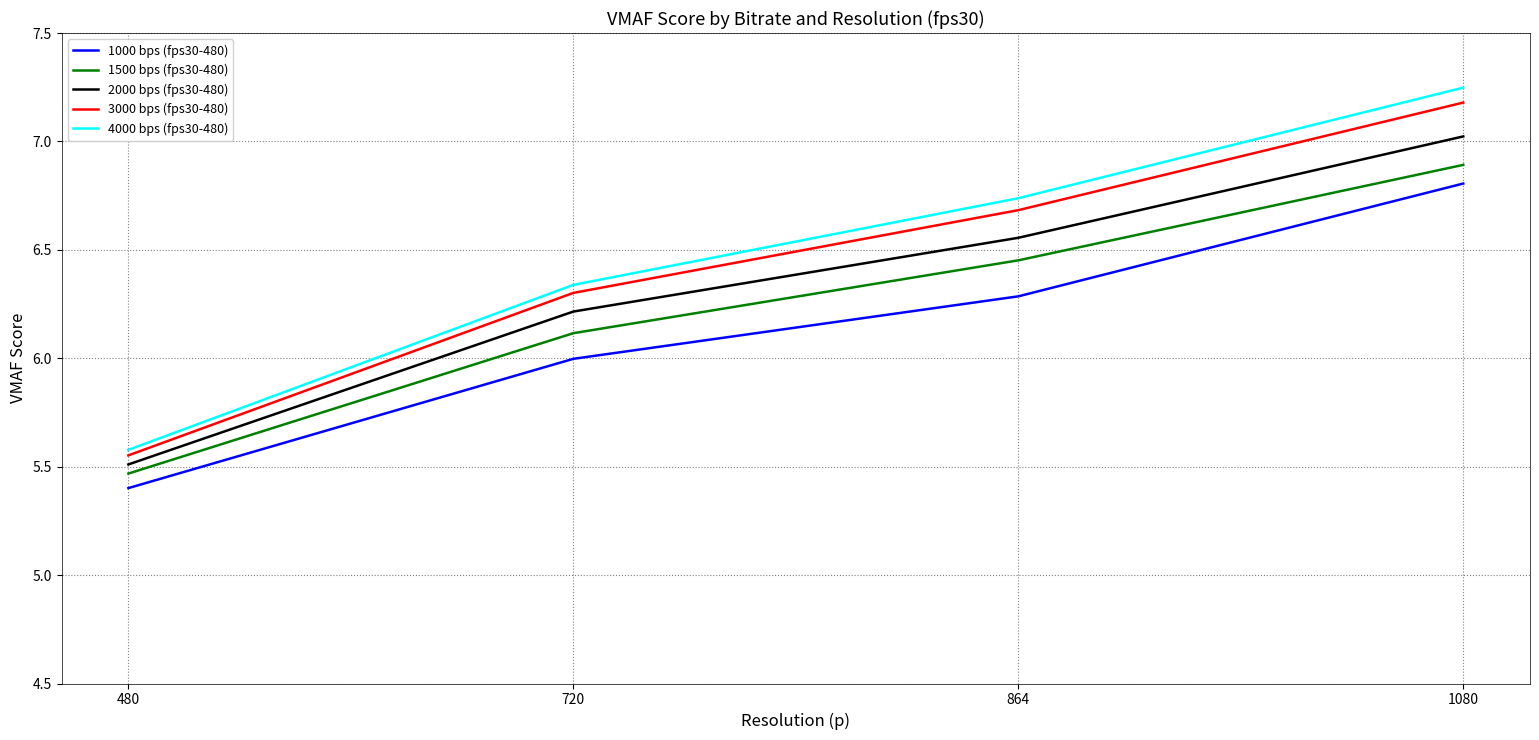

What is the spread (max minus min) of values at 720?

0.3